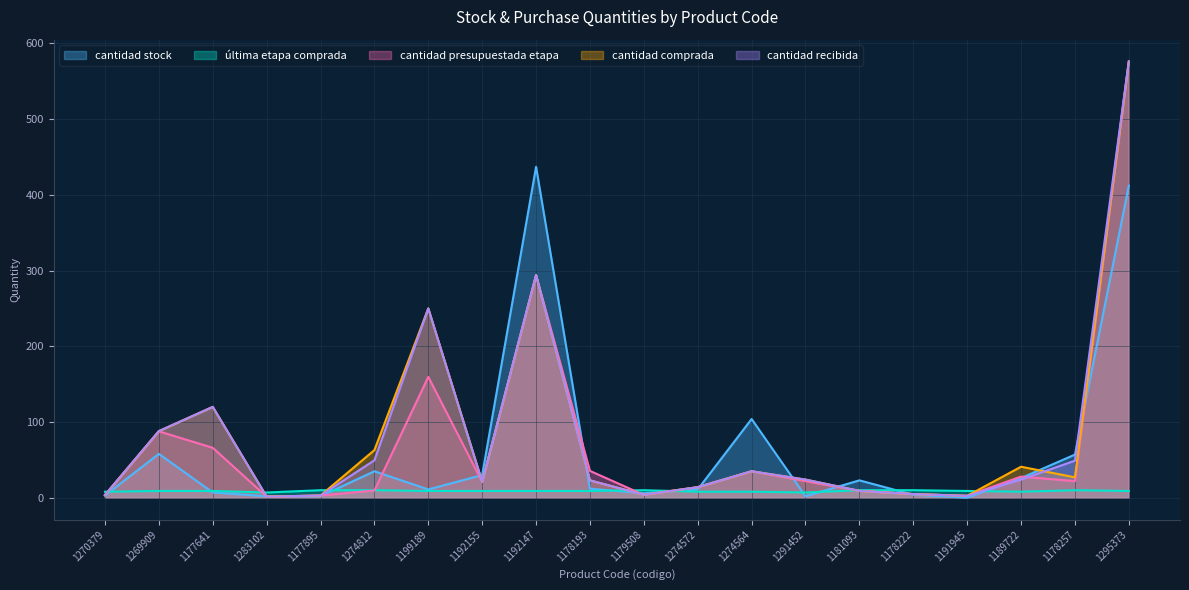

Which series ends up on top after the final intersection of cantidad recibida and cantidad stock?

cantidad recibida